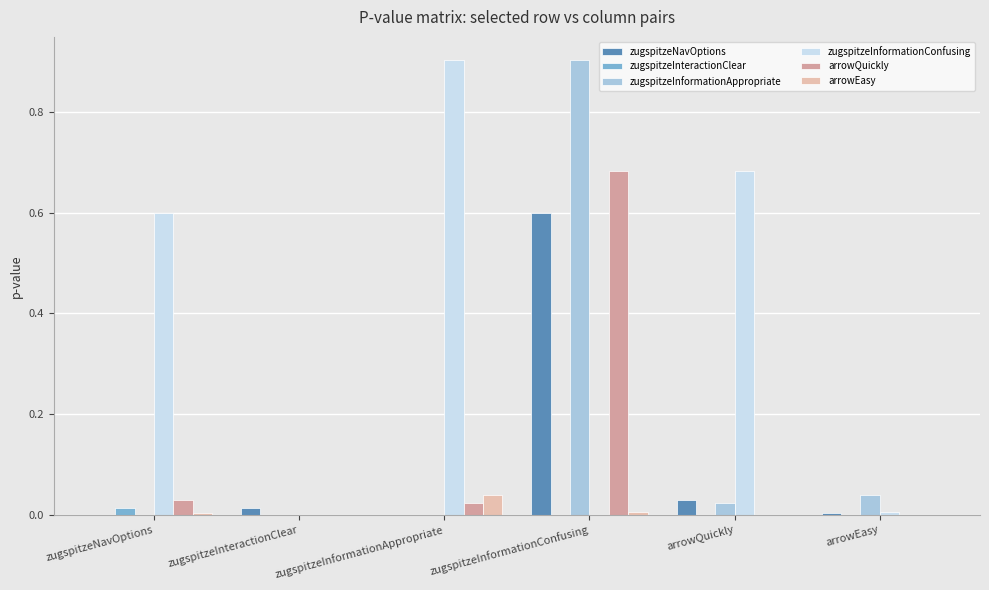

True or false: zugspitzeInteractionClear has a value of 0.0 at arrowQuickly.

True